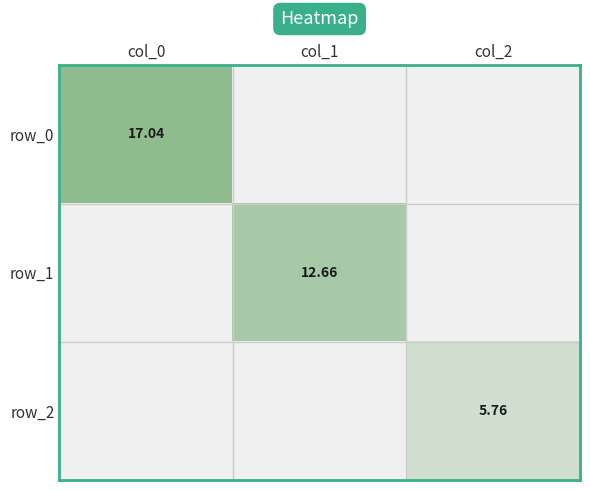

Count the number of data series in this chart.

3